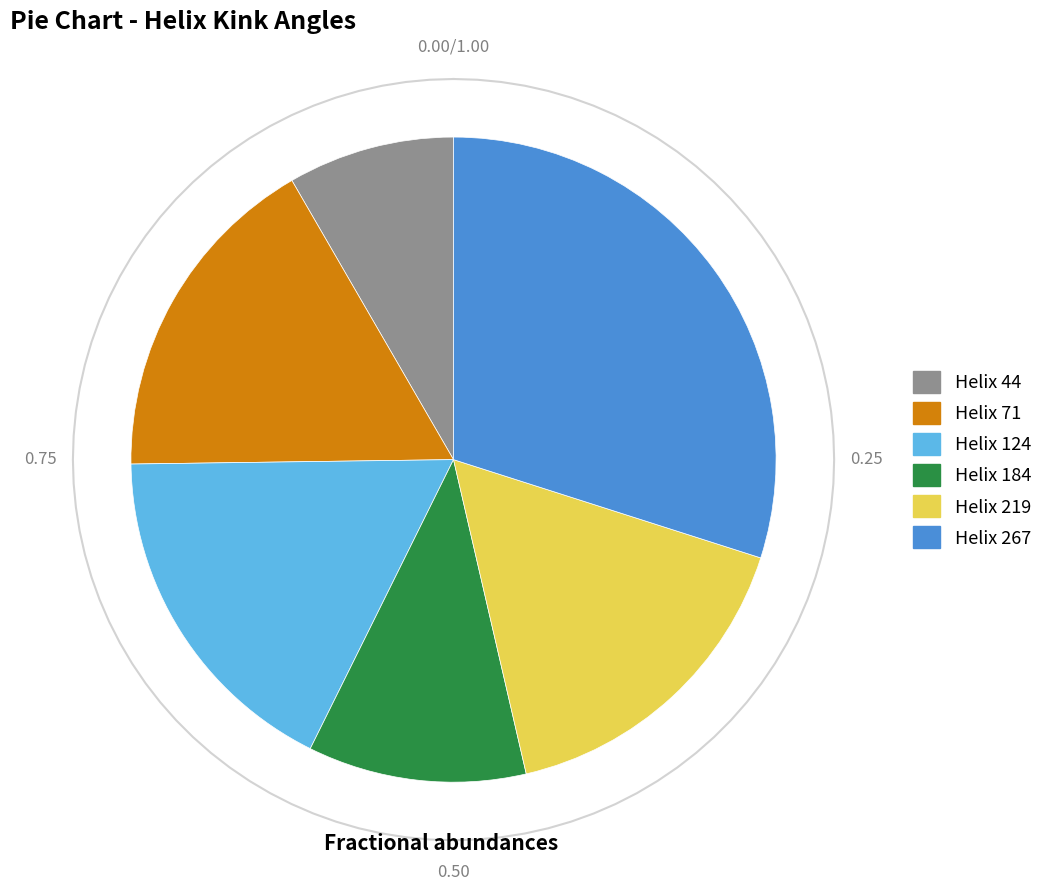

Is 71 the majority of the pie?

No